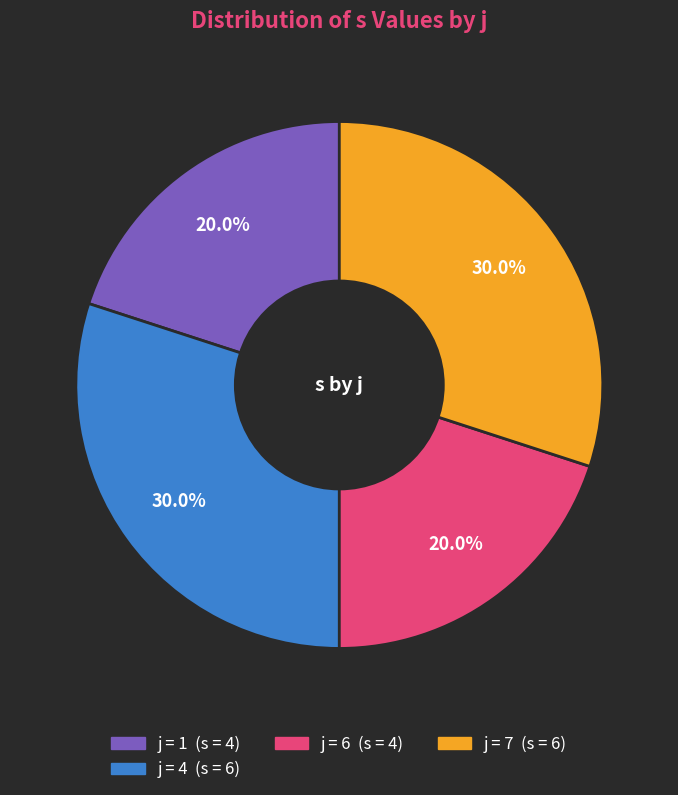

Count the number of slices in the pie.

4